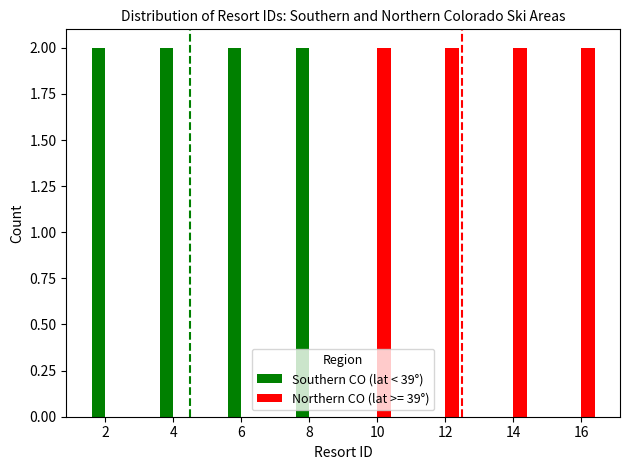

What is the sum of all Northern CO (lat >= 39°) values?

8